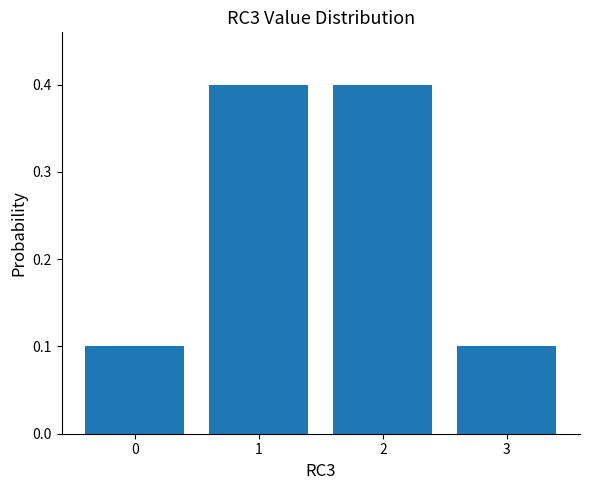

How many data points does each series have?

4